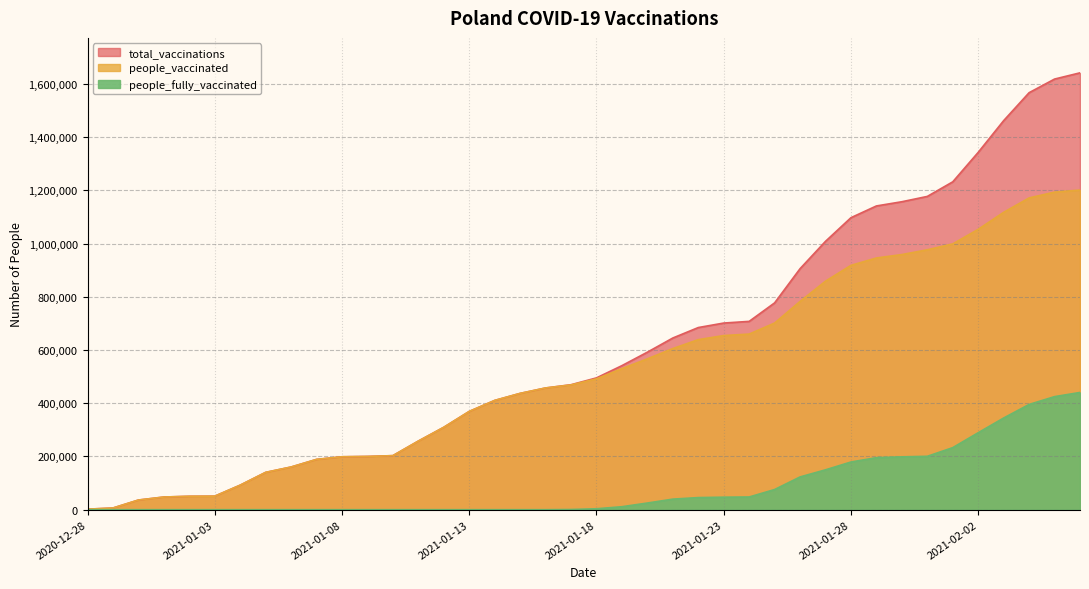

The people_fully_vaccinated series shows 298729 at 2021-01-16. True or false?

False